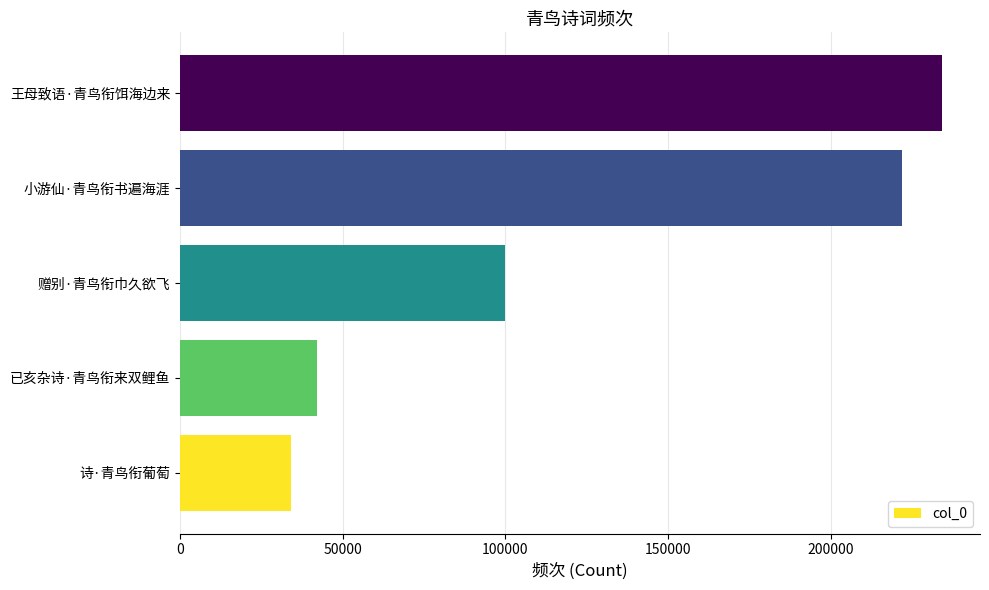

Rank the categories by value from highest to lowest.

王母致语·青鸟衔饵海边来, 小游仙·青鸟衔书遍海涯, 赠别·青鸟衔巾久欲飞, 已亥杂诗·青鸟衔来双鲤鱼, 诗·青鸟衔葡萄